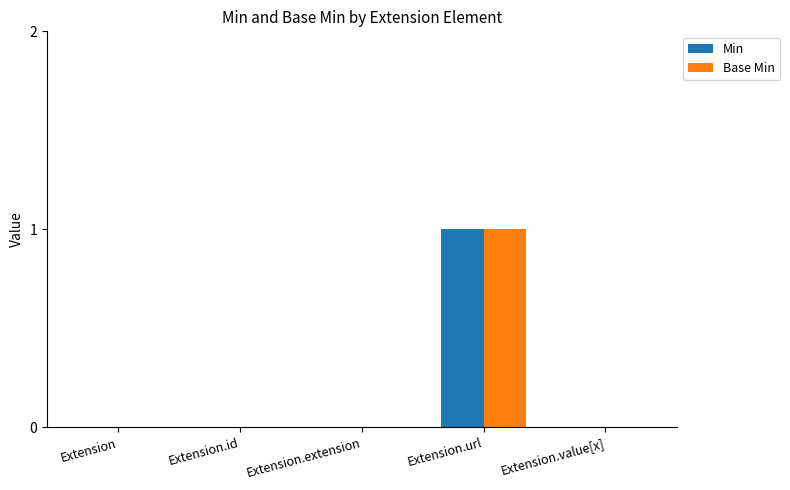

At which label does Base Min reach its peak?

Extension.url